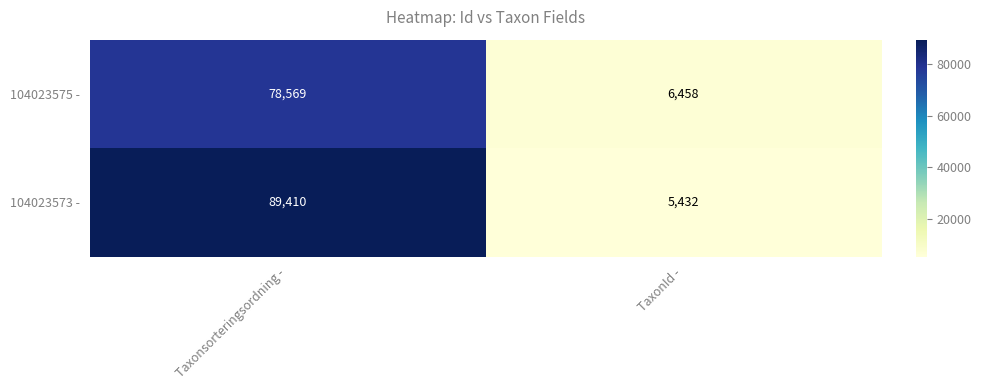

Reading right to left, what are all the values shown in this chart?

104023575 -: TaxonId -=6458	Taxonsorteringsordning -=78569
104023573 -: TaxonId -=5432	Taxonsorteringsordning -=89410